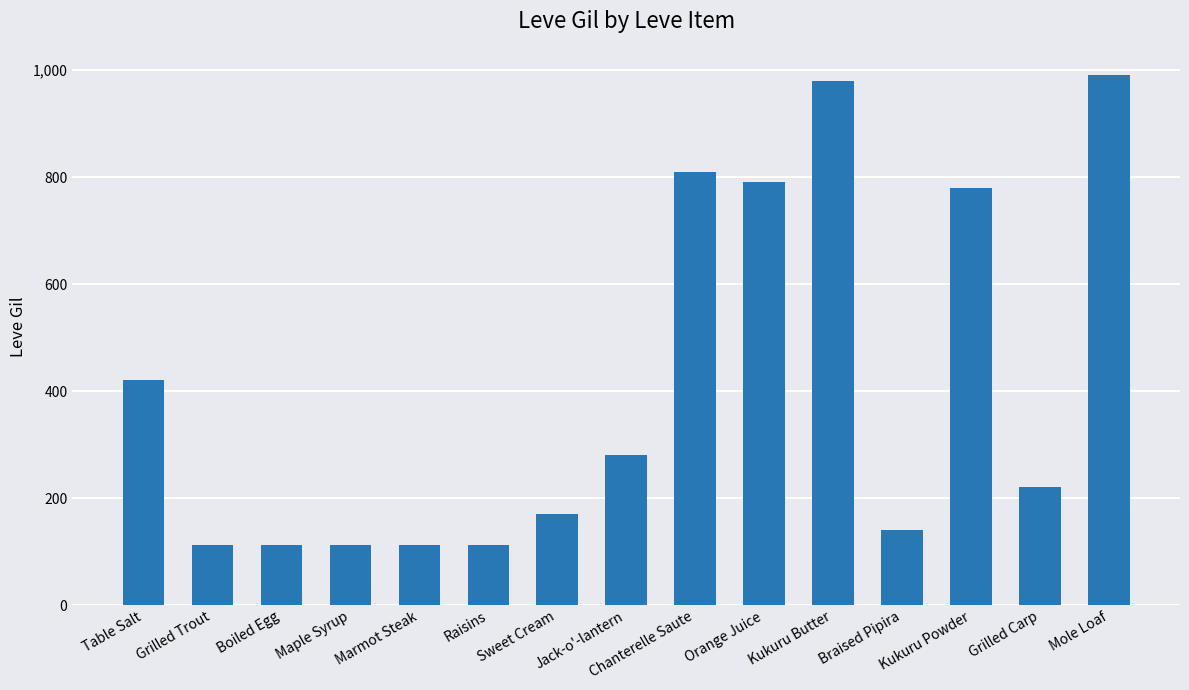

Where does the data first go above 220?

Table Salt